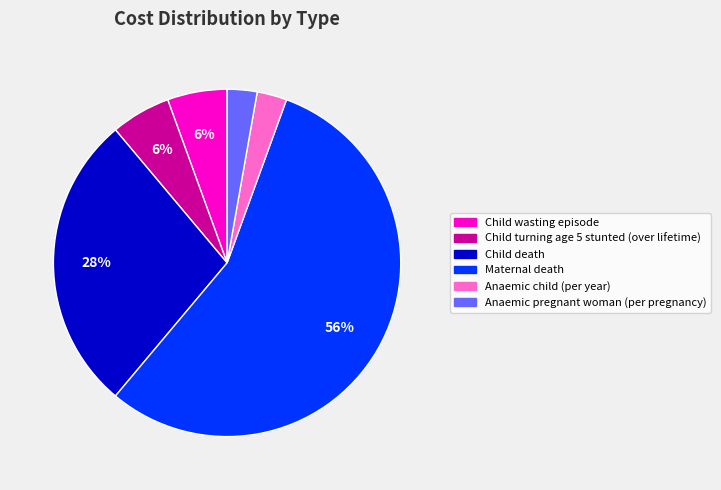

The Child turning age 5 stunted (over lifetime) slice represents 14% of the pie. True or false?

False